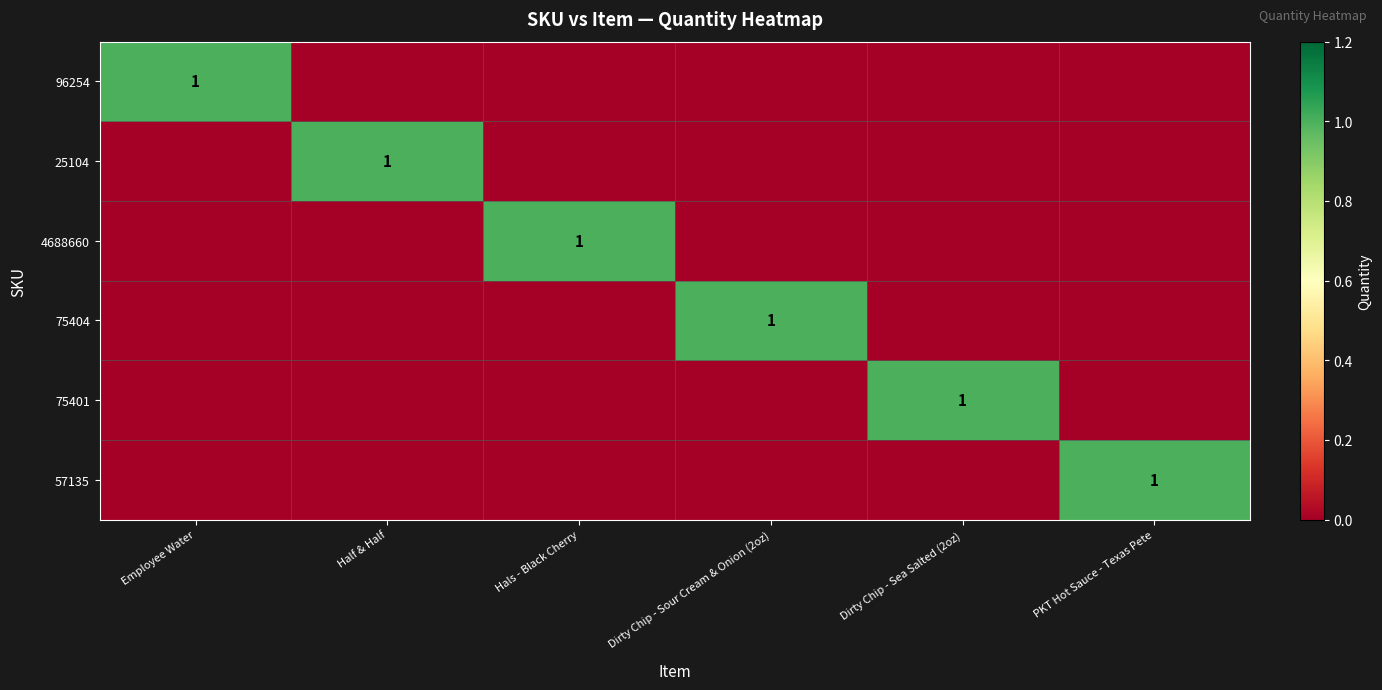

True or false: 25104 has a value of 1 at Half & Half.

True